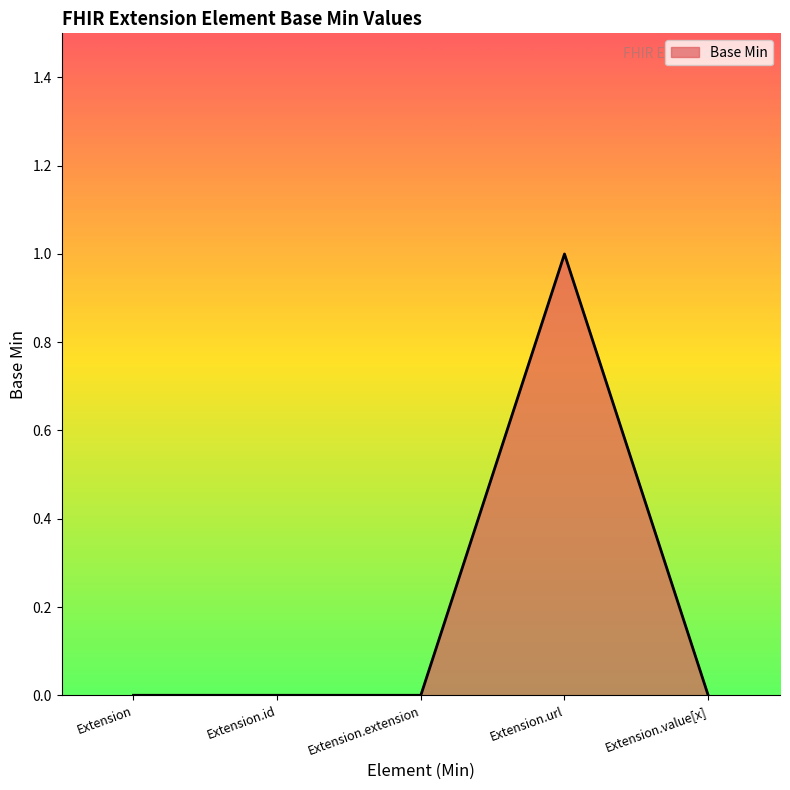

Is it true that the value at Extension.id is 0?

True